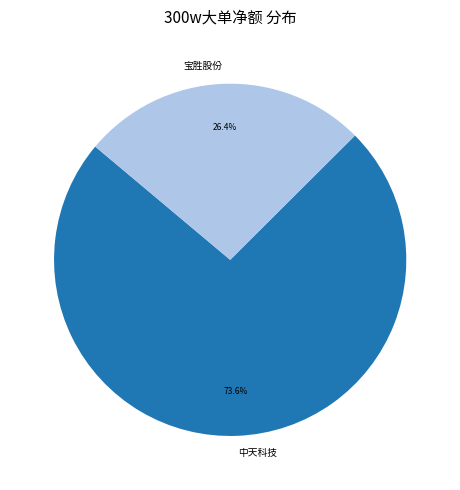

Do 中天科技 and 宝胜股份 together represent more than half of the pie?

Yes